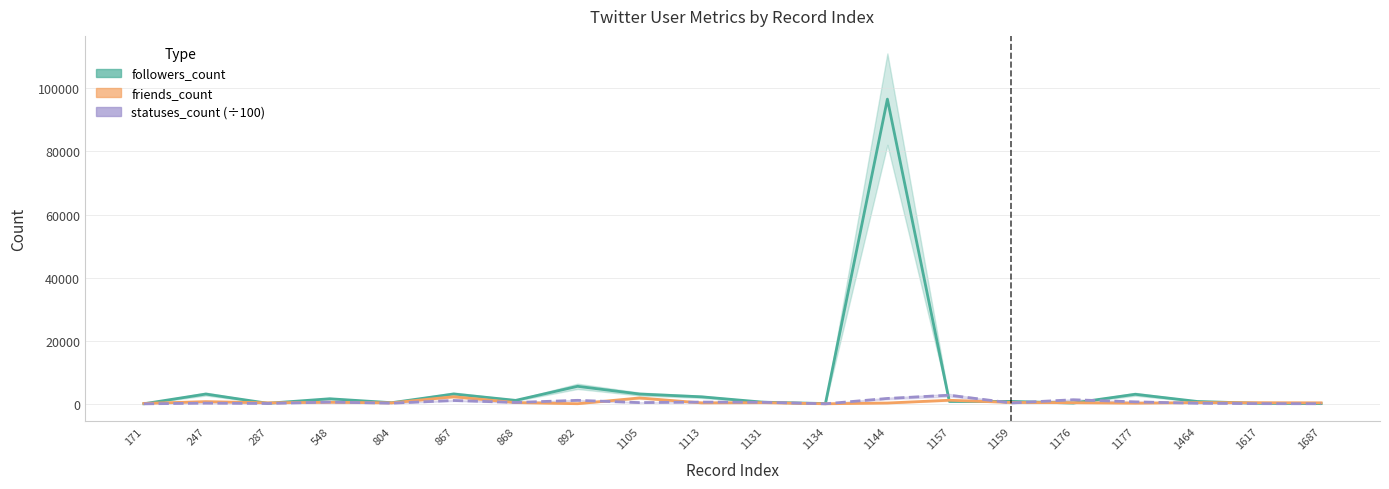

Which label corresponds to the smallest value in the chart?

171